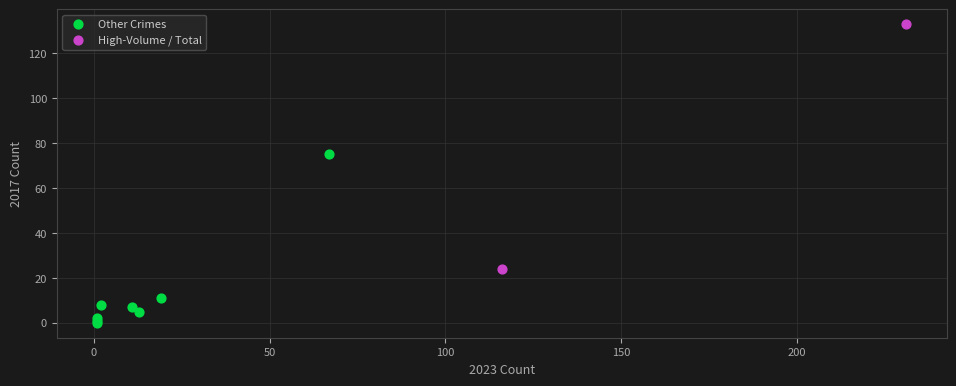

What are all the series names shown in the legend?

Other Crimes, High-Volume / Total